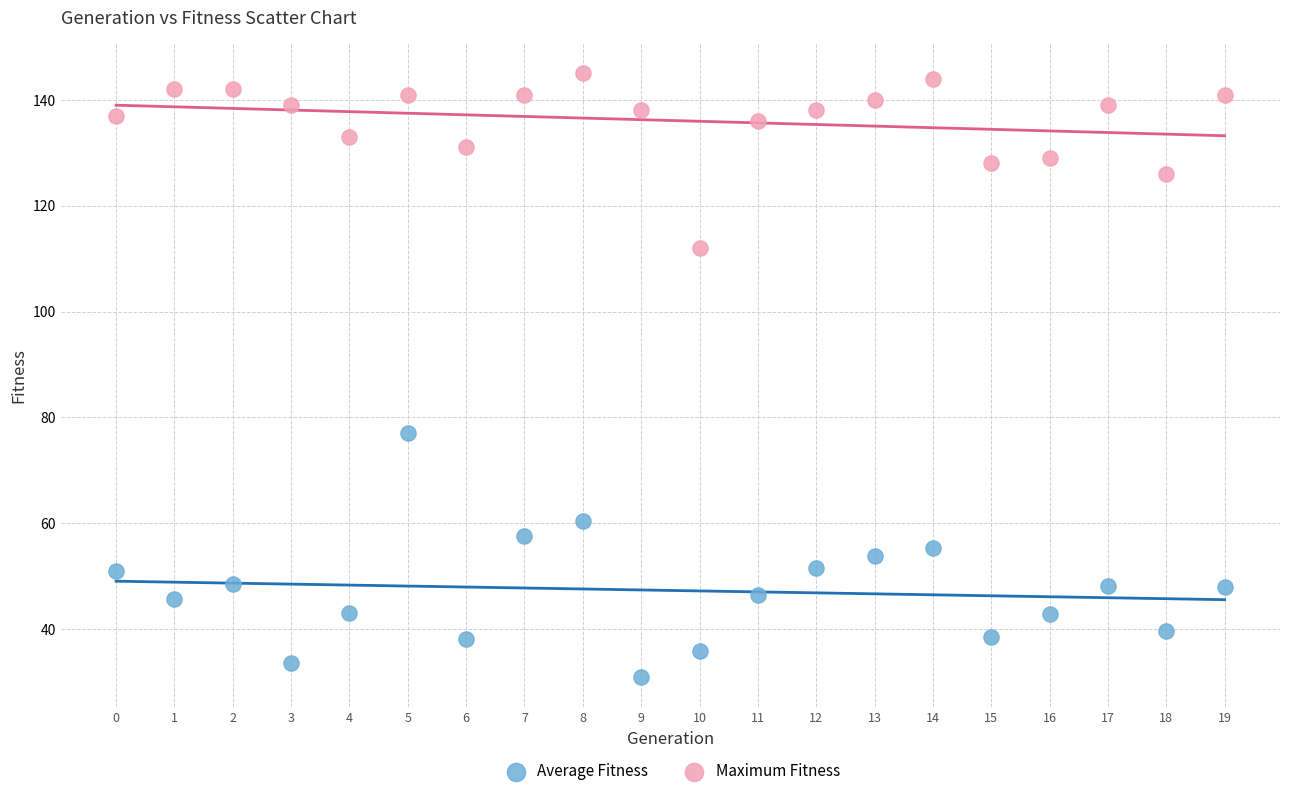

Which series contains the highest Y value?

Maximum Fitness